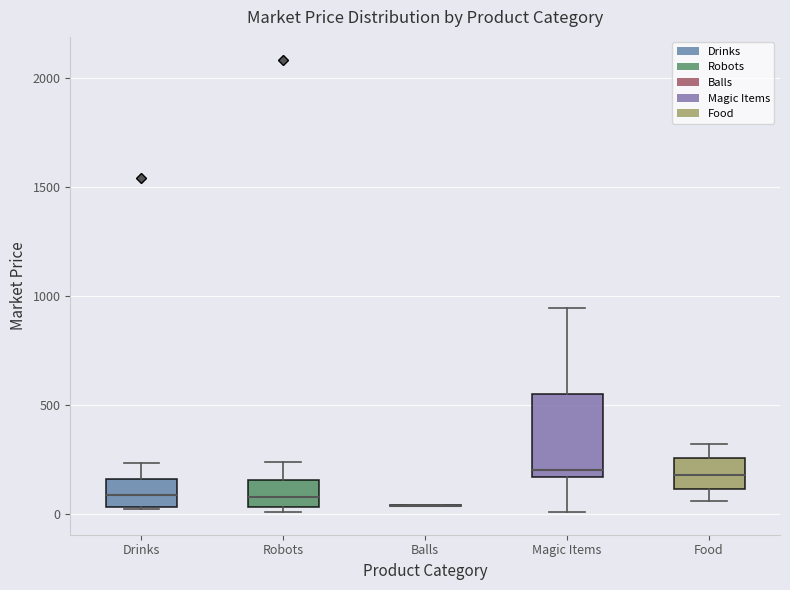

Reading left to right, transcribe this box plot: for each box, give where its median line is, the range the box spans, and where its two whiskers end, as read against the y-axis. The values are not printed on the chart, so give them approximately, as read against the axis.

Drinks: median 100, box 50 to 150, whiskers 0 to 250
Robots: median 100, box 50 to 150, whiskers 0 to 250
Balls: box collapsed to a line at 50, whiskers 50 to 50
Magic Items: median 200, box 150 to 550, whiskers 0 to 950
Food: median 200, box 100 to 250, whiskers 50 to 300